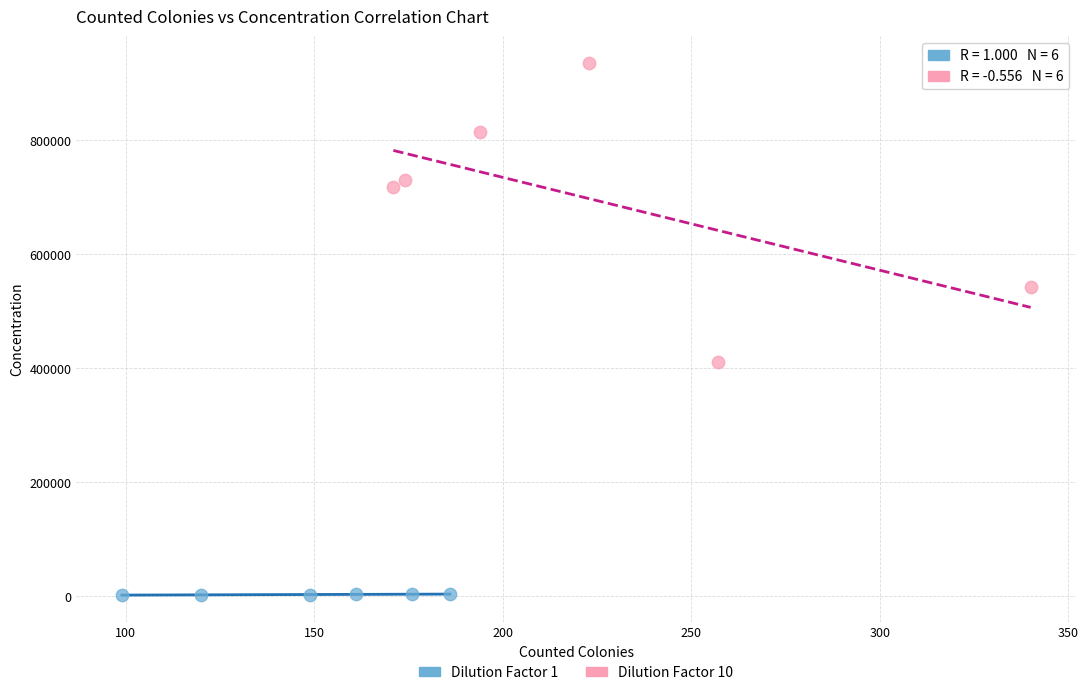

Which series contains the lowest Y value?

Dilution Factor 1